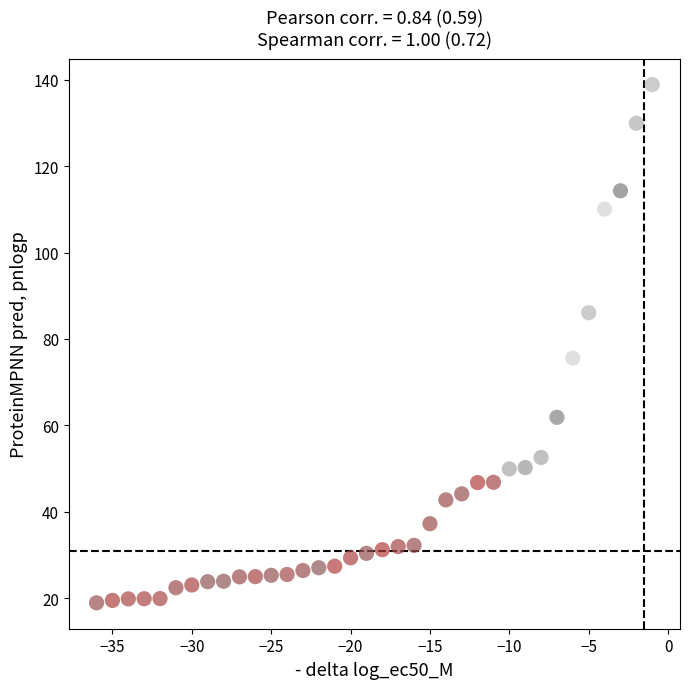

What is the range of Y values (max minus min)?

119.9